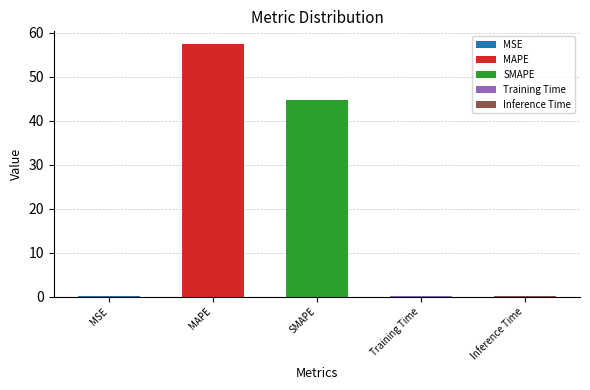

What is the difference between the second highest and second lowest values?

44.4